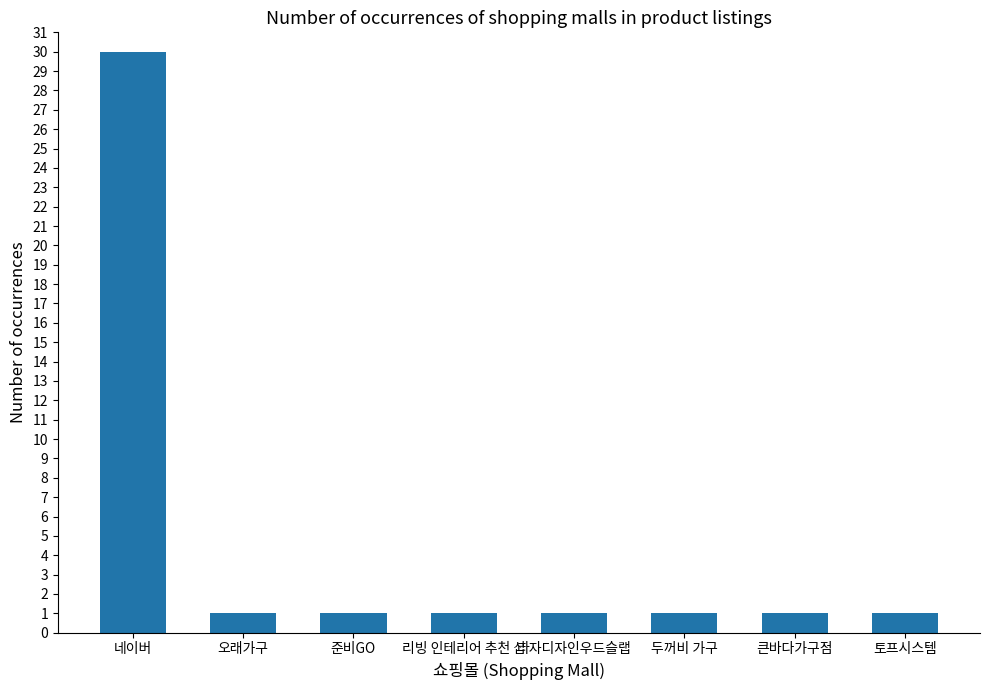

What is the average value?

5